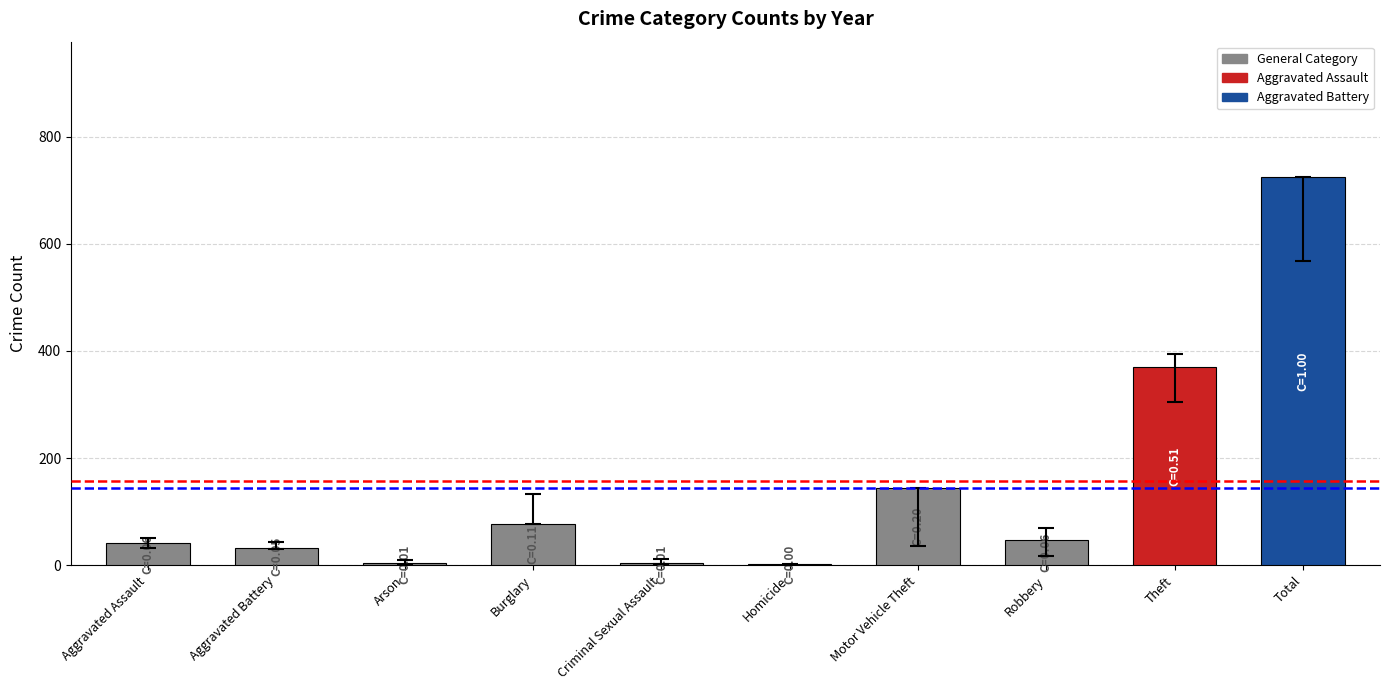

Which category has the highest value across all series?

Total